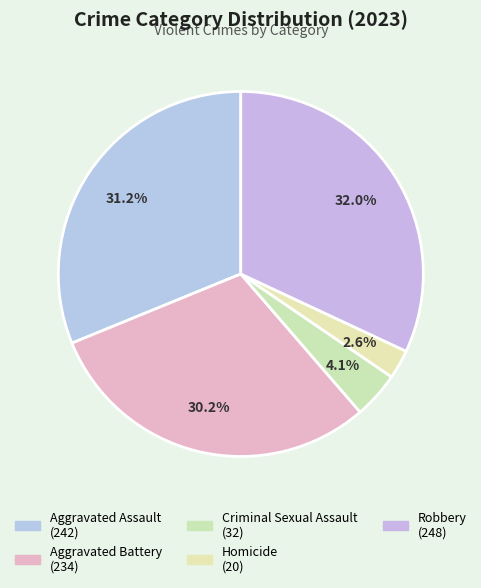

To the nearest percent, what portion does Aggravated Battery represent?

30%